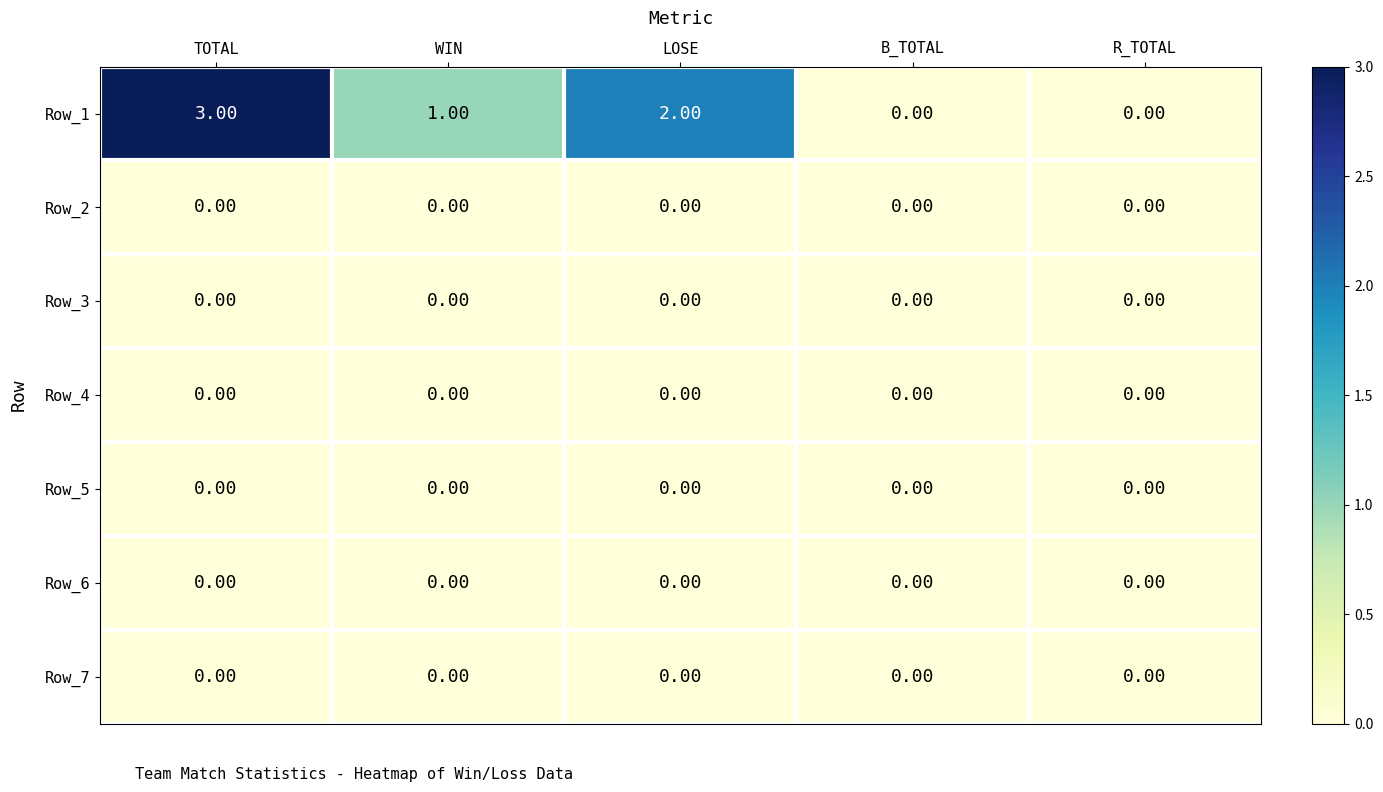

What is the difference between the maximum and minimum values in the Row_1 series?

3